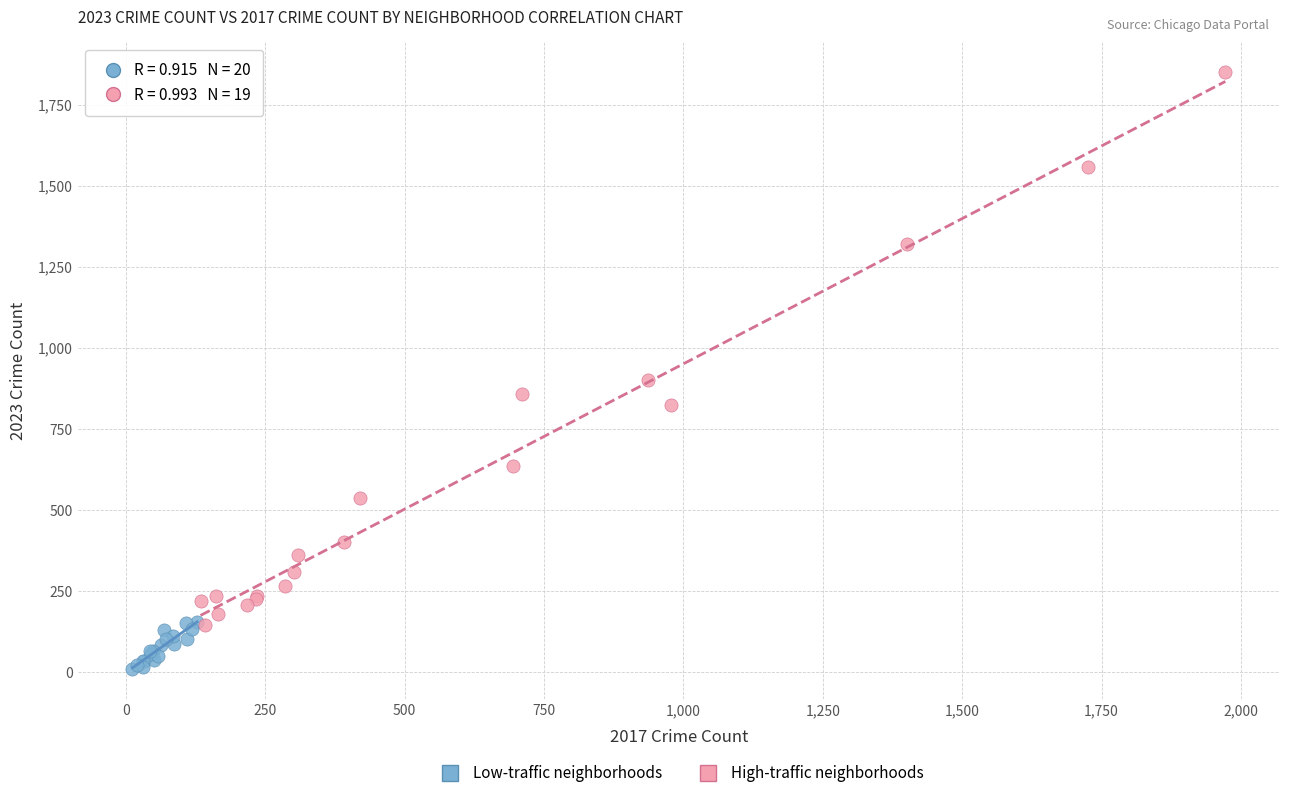

What are all the series names shown in the legend?

Low-traffic neighborhoods, High-traffic neighborhoods